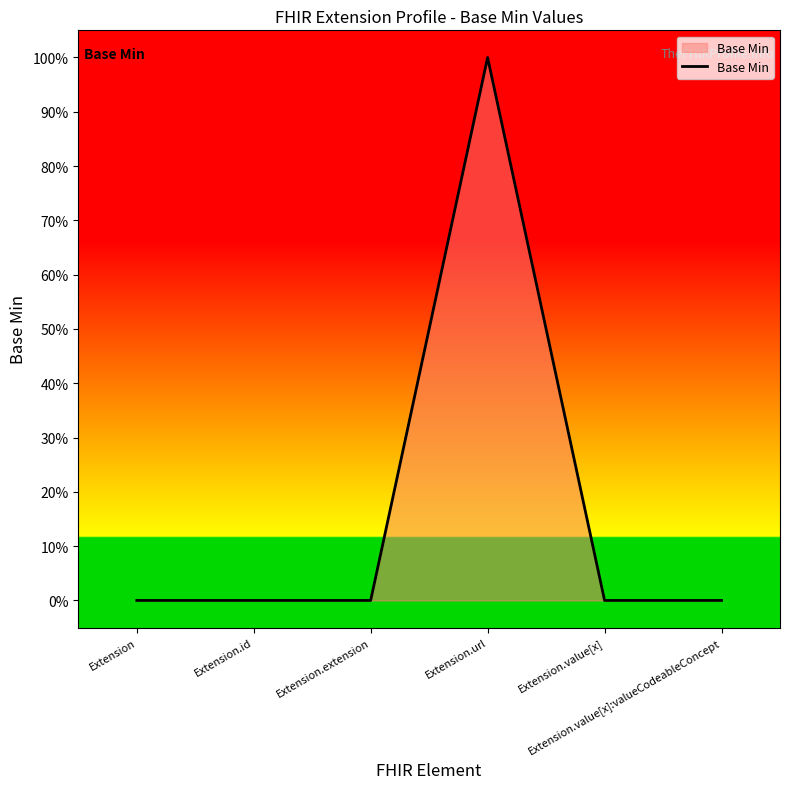

Does the chart display data point markers on the line(s)?

No